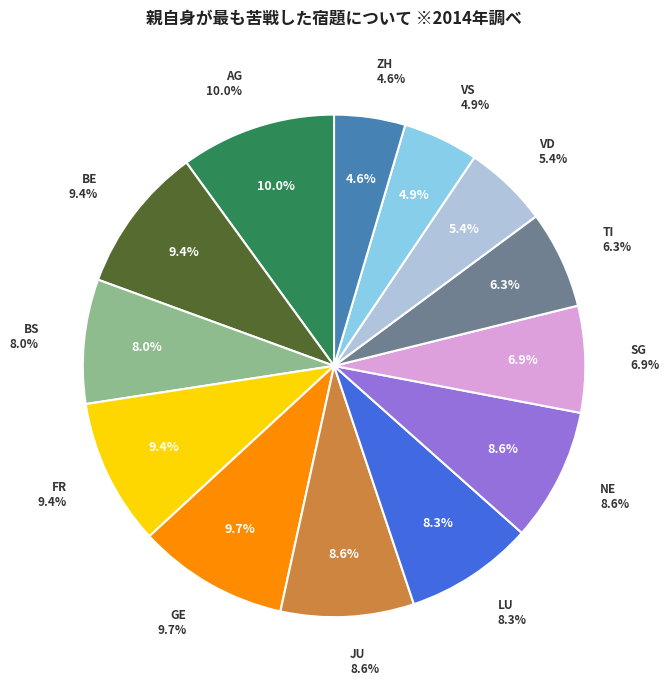

Does BE account for over 50% of the chart?

No